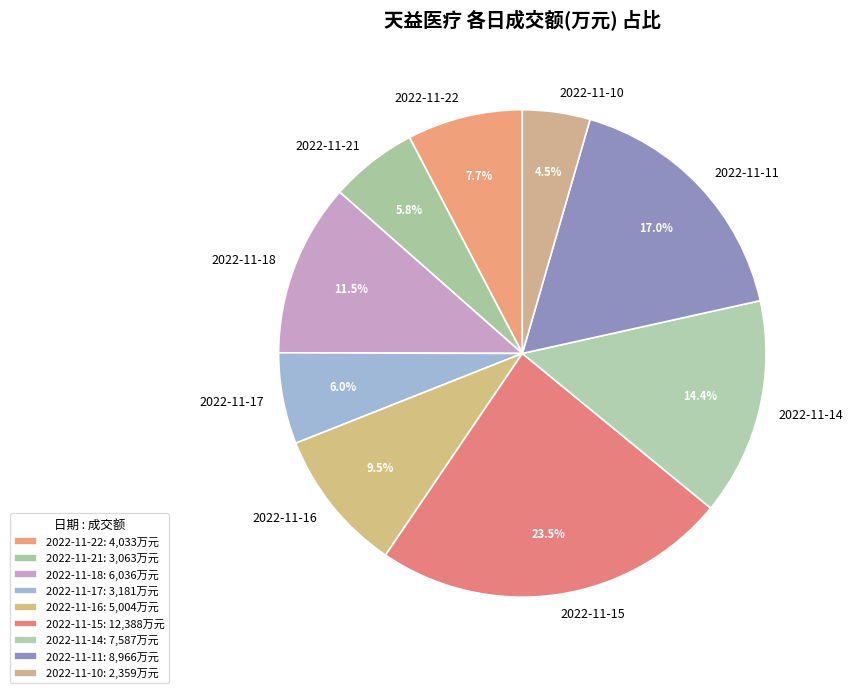

What portion of the pie excludes 2022-11-16?

90.5%